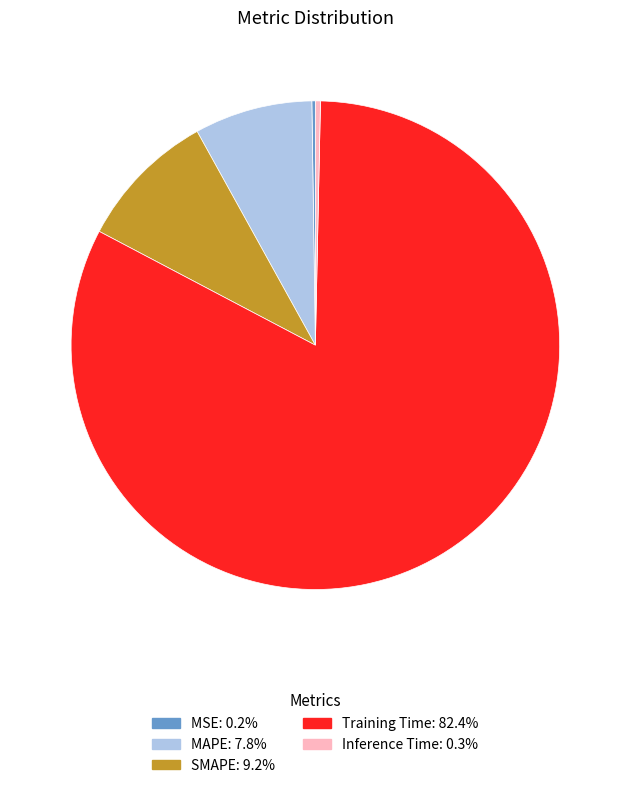

What is the largest slice in the pie chart?

Training Time